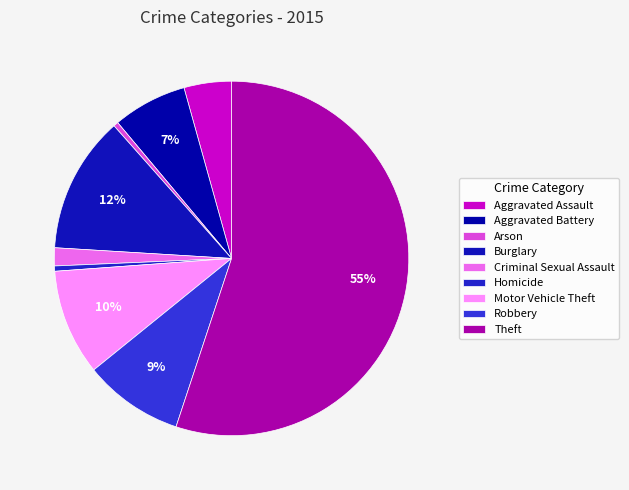

What is the total percentage of Arson and Aggravated Battery?

7.2%